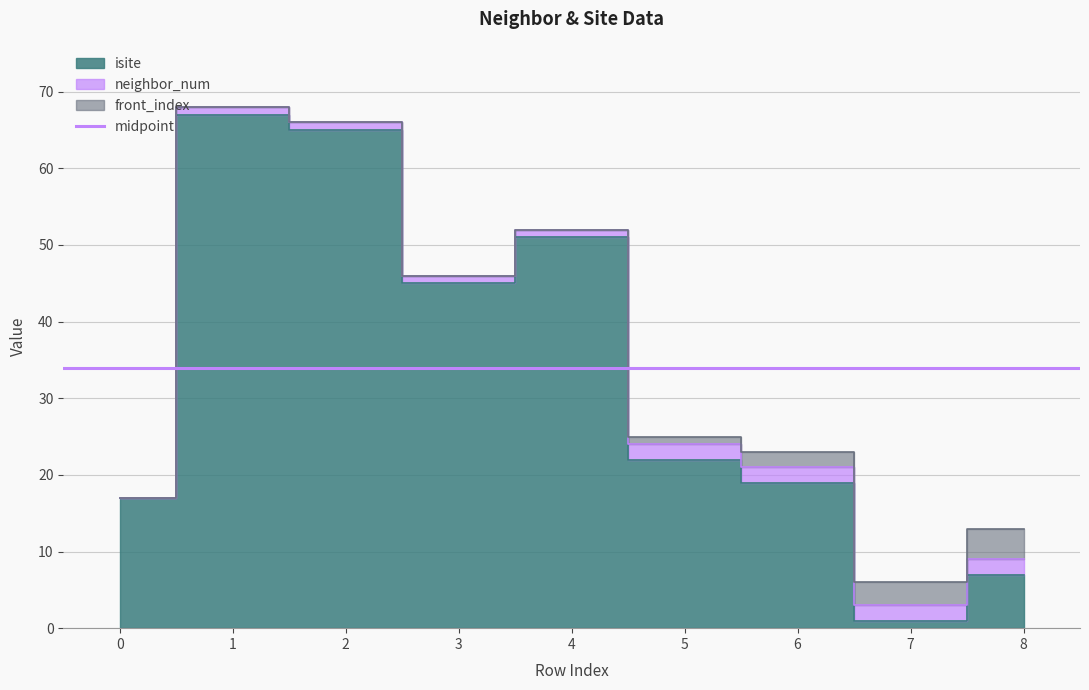

Where does the isite series first go above 22?

1